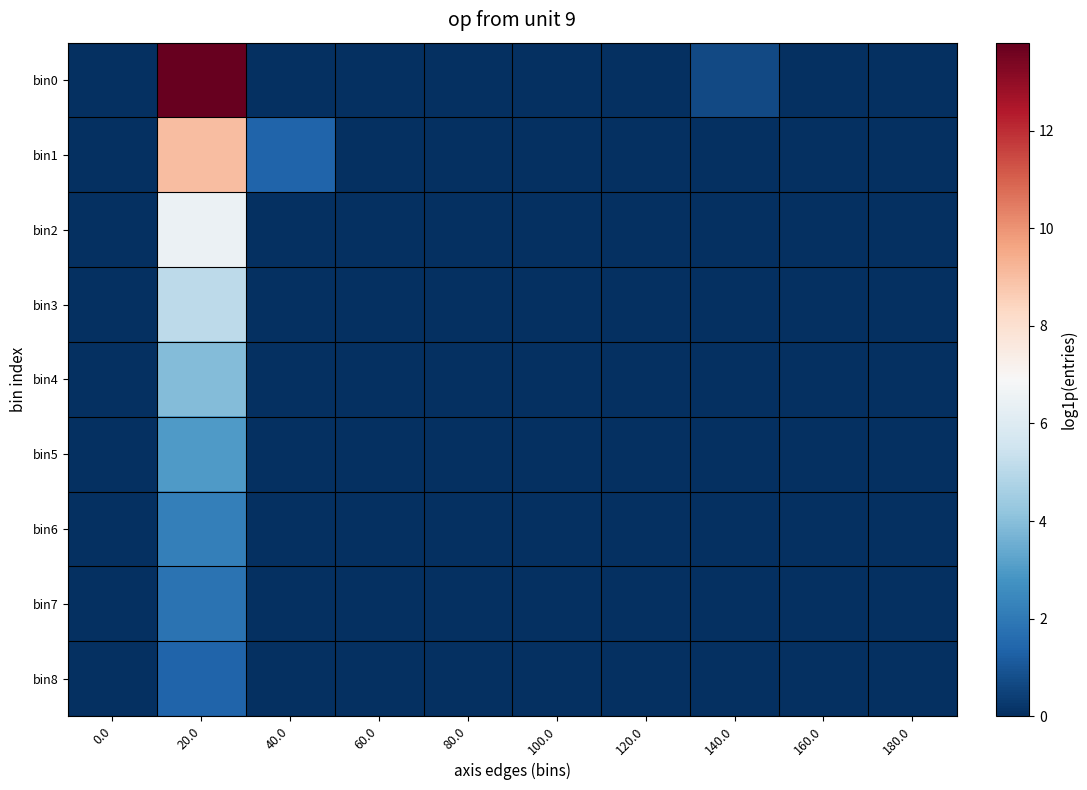

Which series has the largest range (max minus min)?

bin0